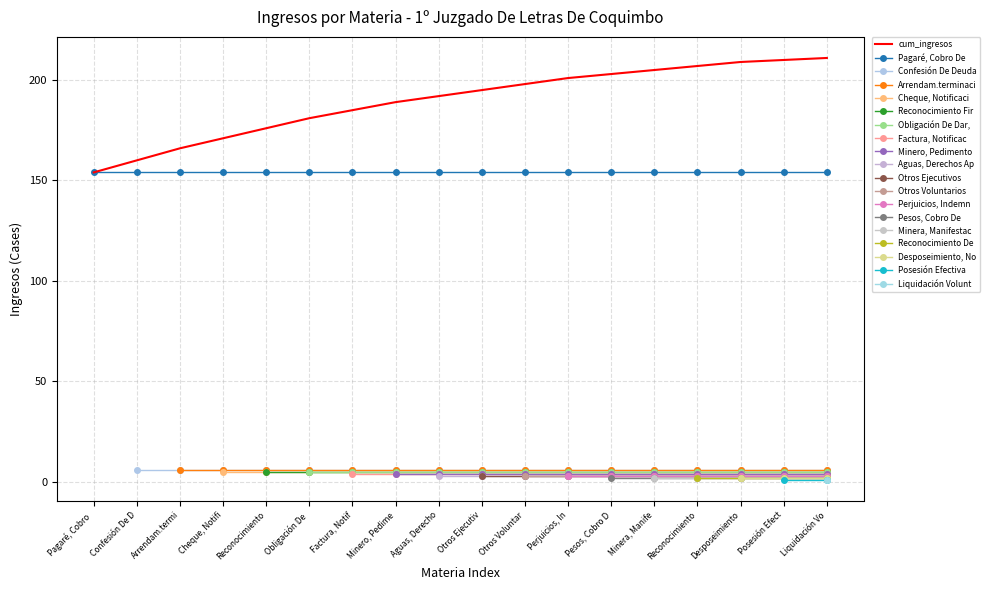

What is the sum of the values at Pagaré, Cobro De and Perjuicios, Indemnización De?

157